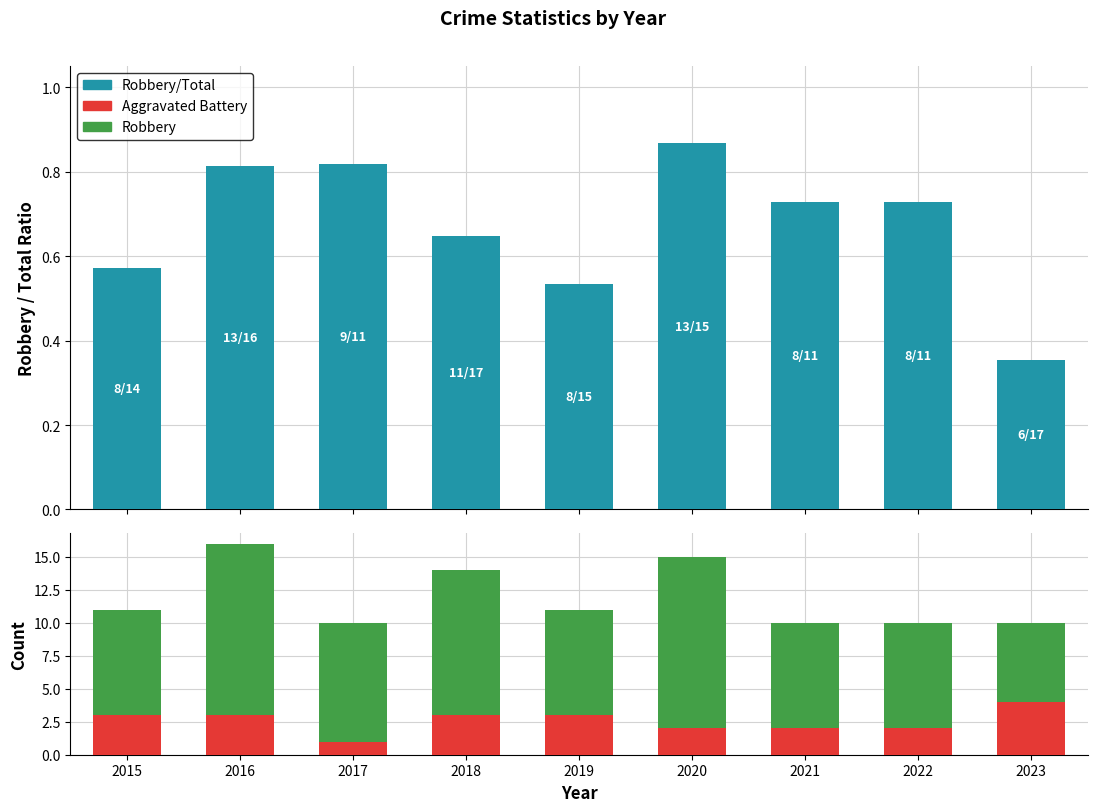

Which series changed the most between 2015 and 2016?

Robbery